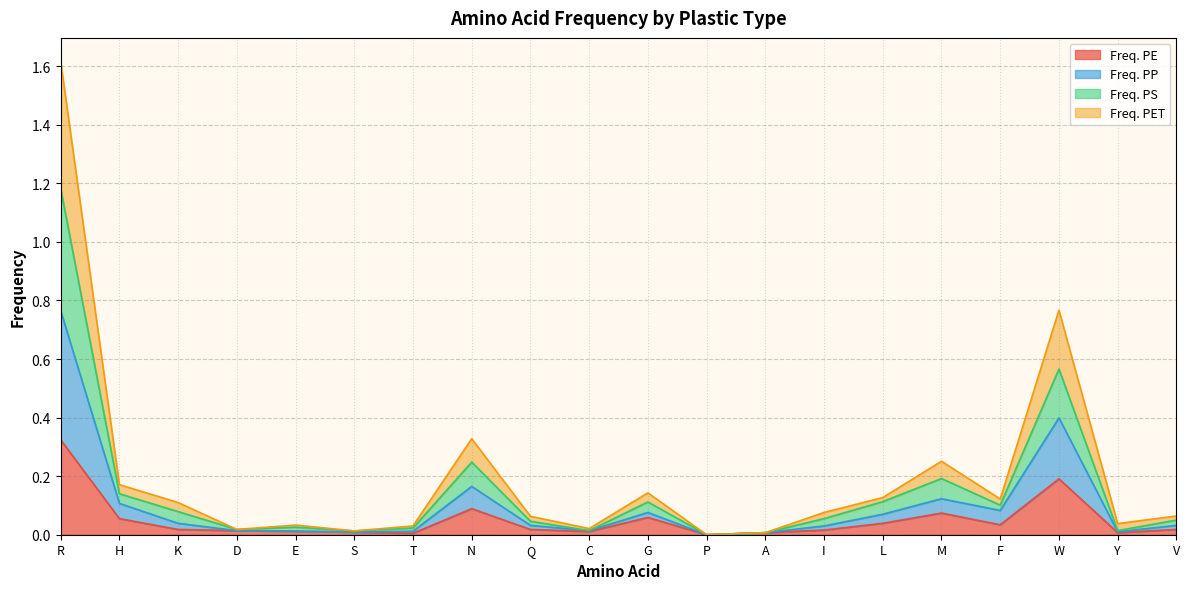

True or false: Freq. PE has a value of 0.1 at L.

False